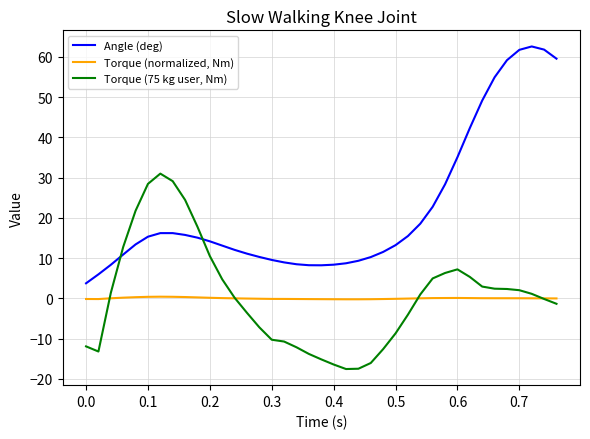

After their last crossing, which series has the higher values: Torque (75 kg user, Nm) or Angle (deg)?

Angle (deg)